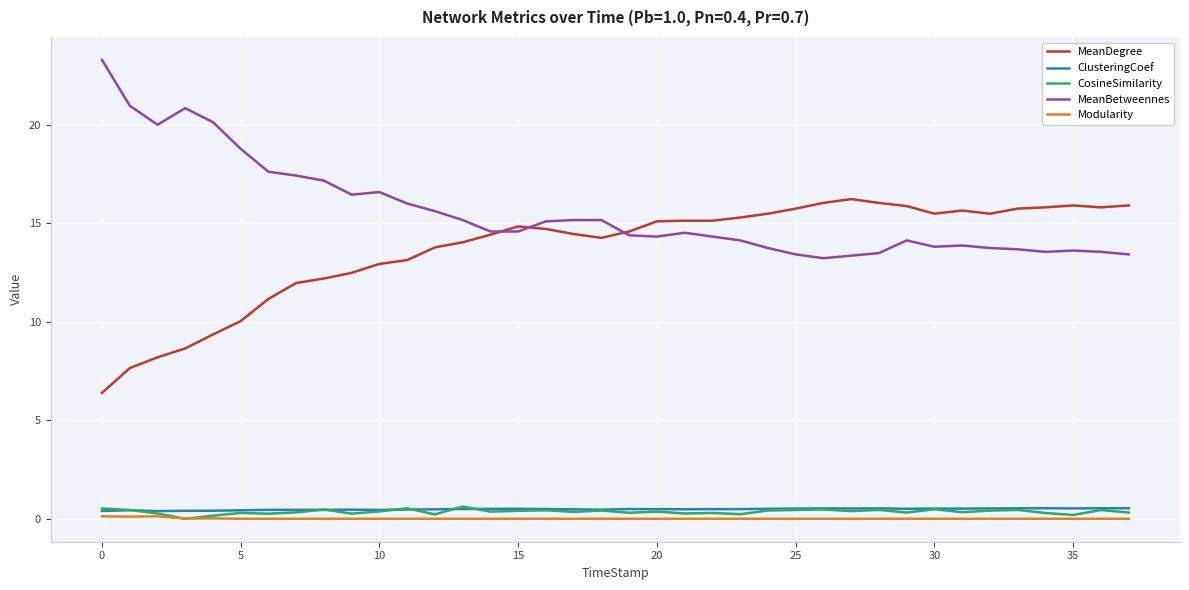

Which series has the largest total across all categories?

MeanBetweennes